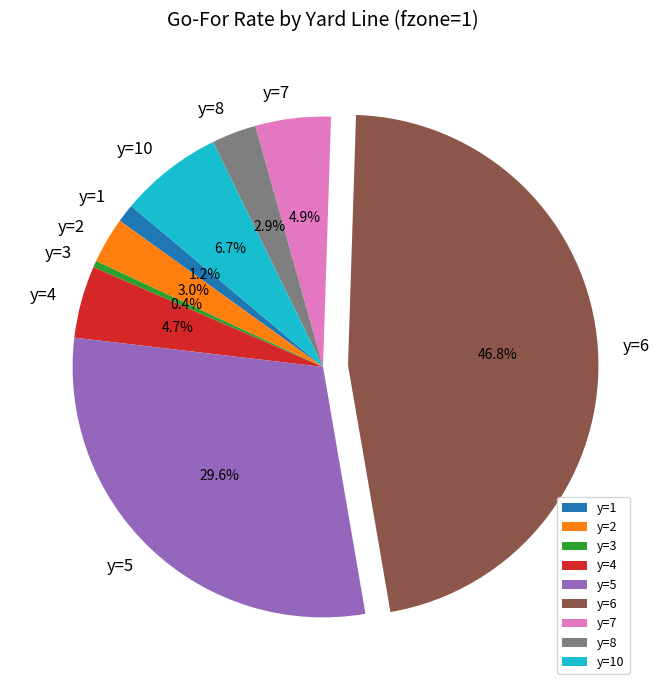

Which slice is the largest?

y=6